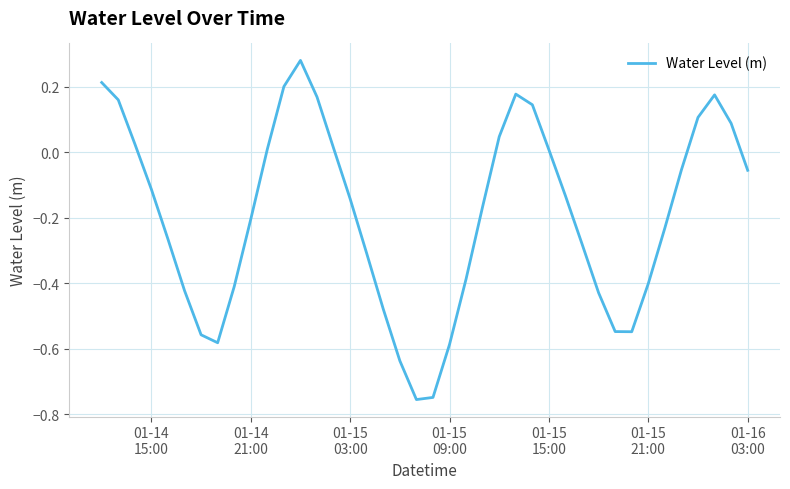

What is the difference between the maximum and minimum values?

1.0